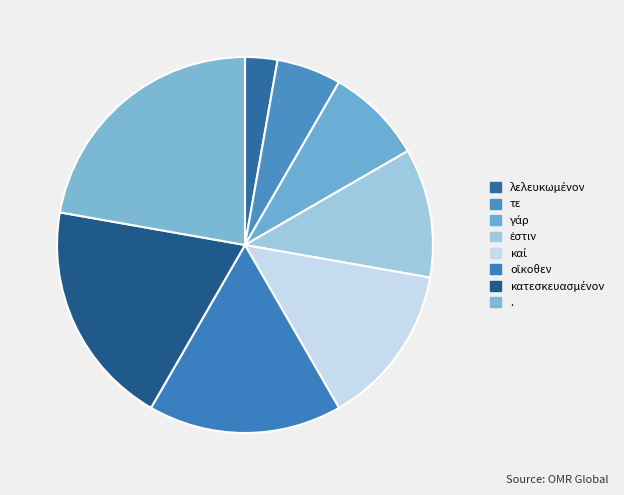

What is the change in value from κατεσκευασμένον to .?

+1